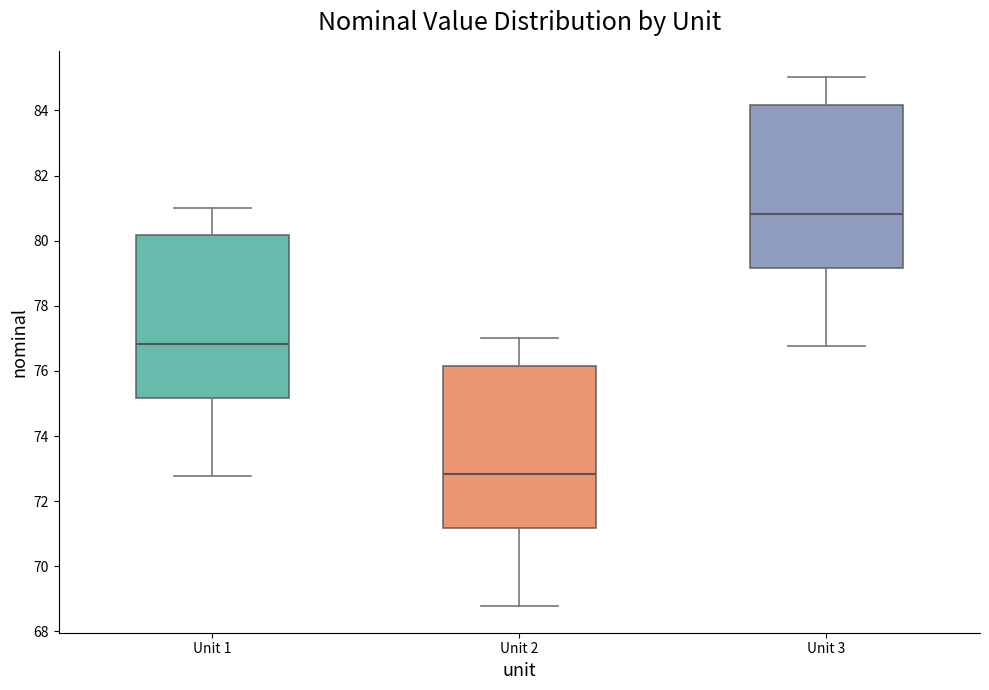

Which box has the highest median line?

Unit 3